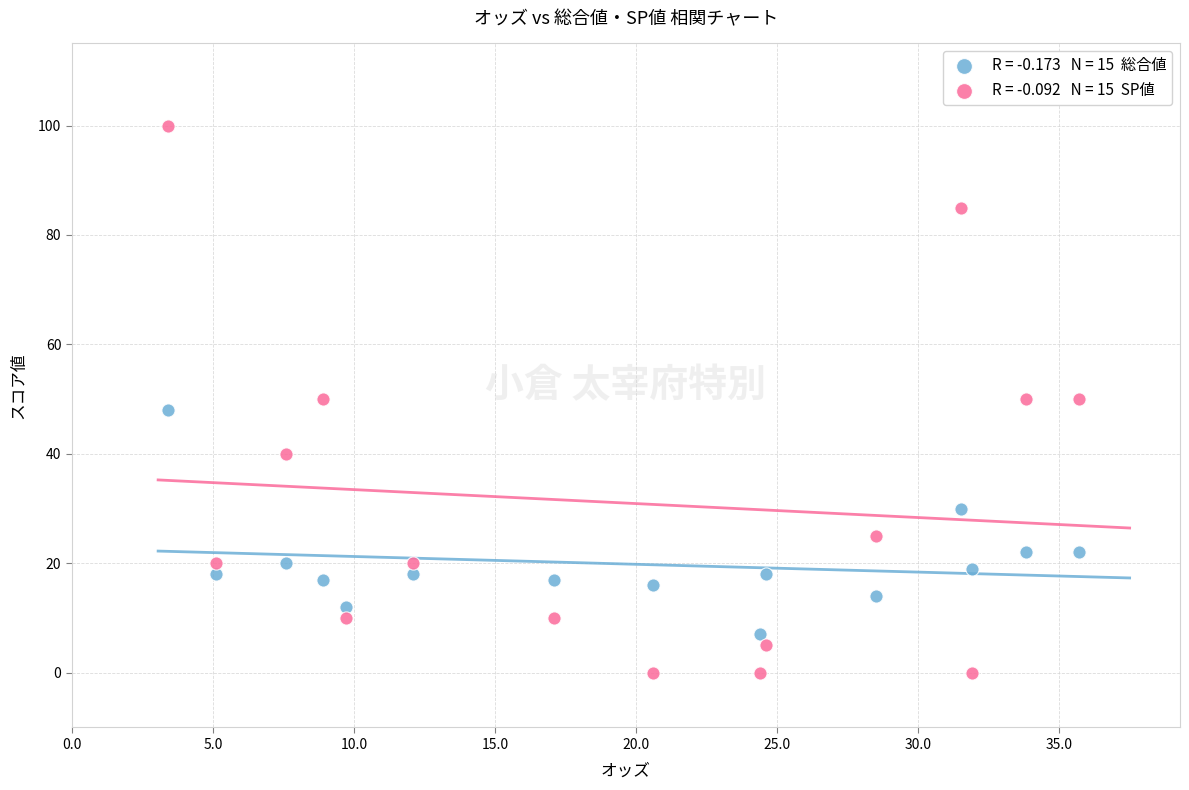

Across all data points, what is the range of Y values (max minus min)?

100